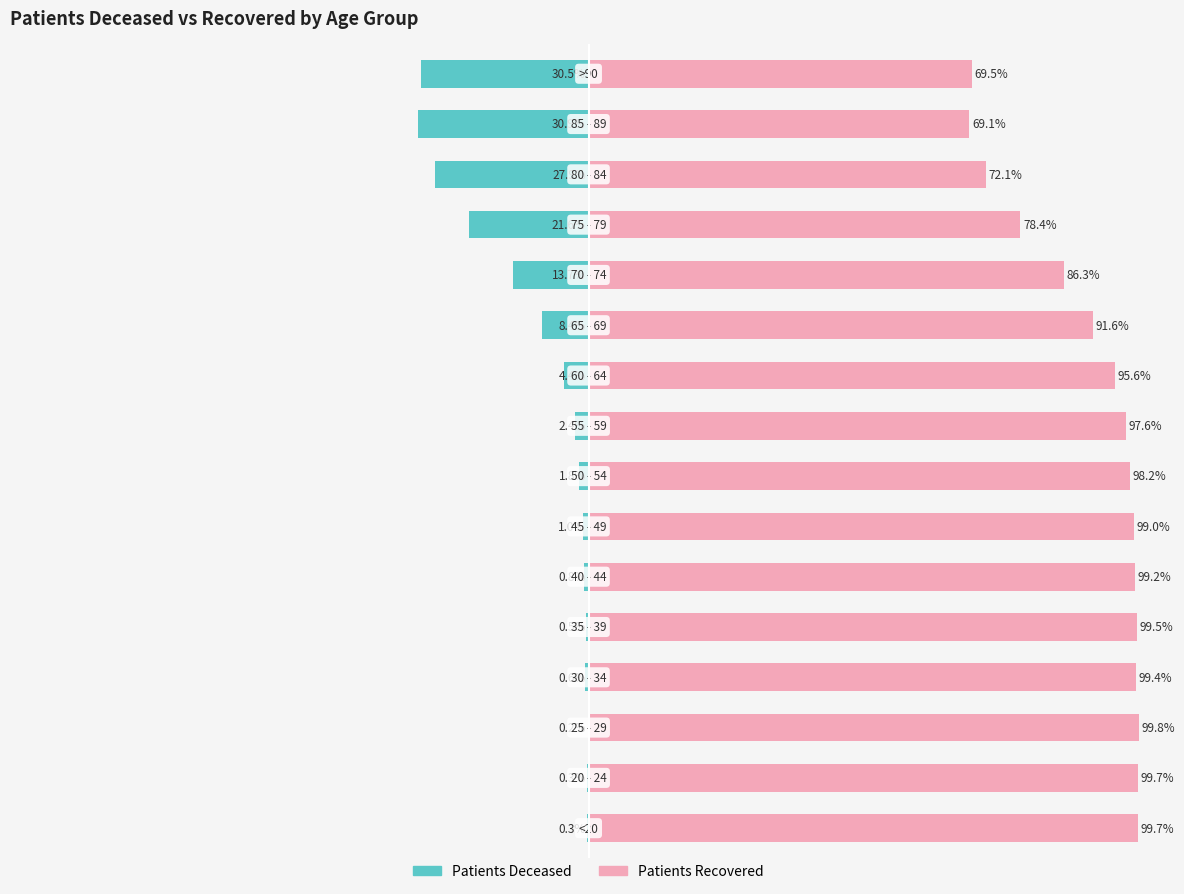

Reading left to right, list all the values displayed in this chart.

patients_deceased: -0.3	-0.3	-0.2	-0.6	-0.5	-0.8	-1.0	-1.8	-2.4	-4.4	-8.4	-13.7	-21.6	-27.9	-30.9	-30.5
patients_recovered: 99.7	99.7	99.8	99.4	99.5	99.2	99.0	98.2	97.6	95.6	91.6	86.3	78.4	72.1	69.1	69.5